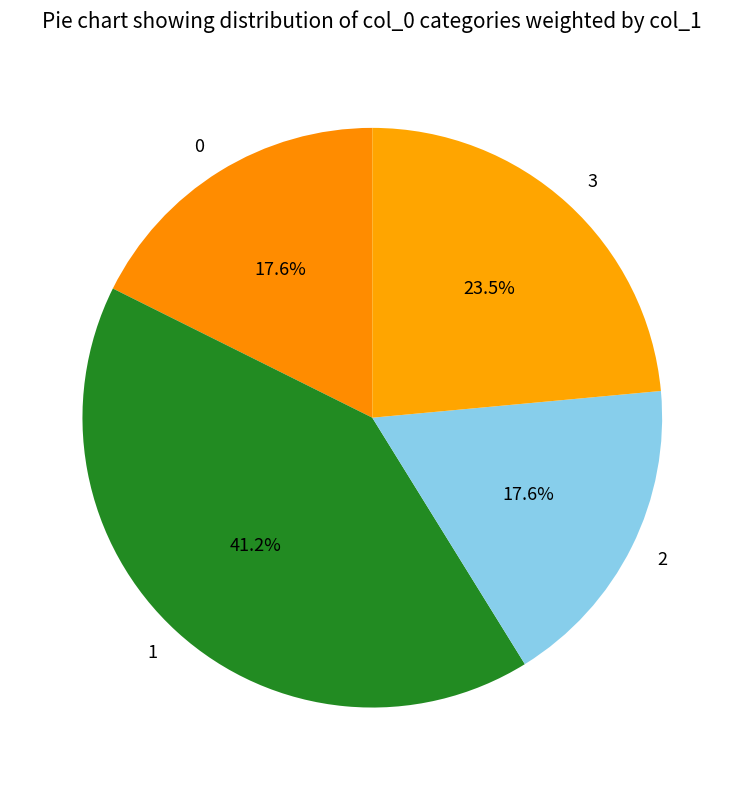

Which slice is the largest?

1